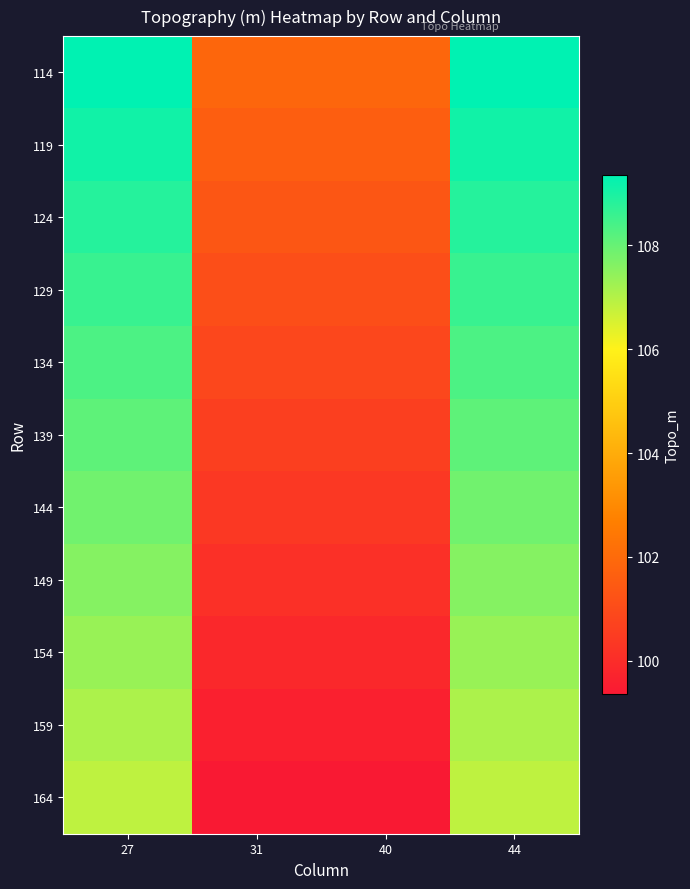

What is the total value across all series at 27?

1189.1